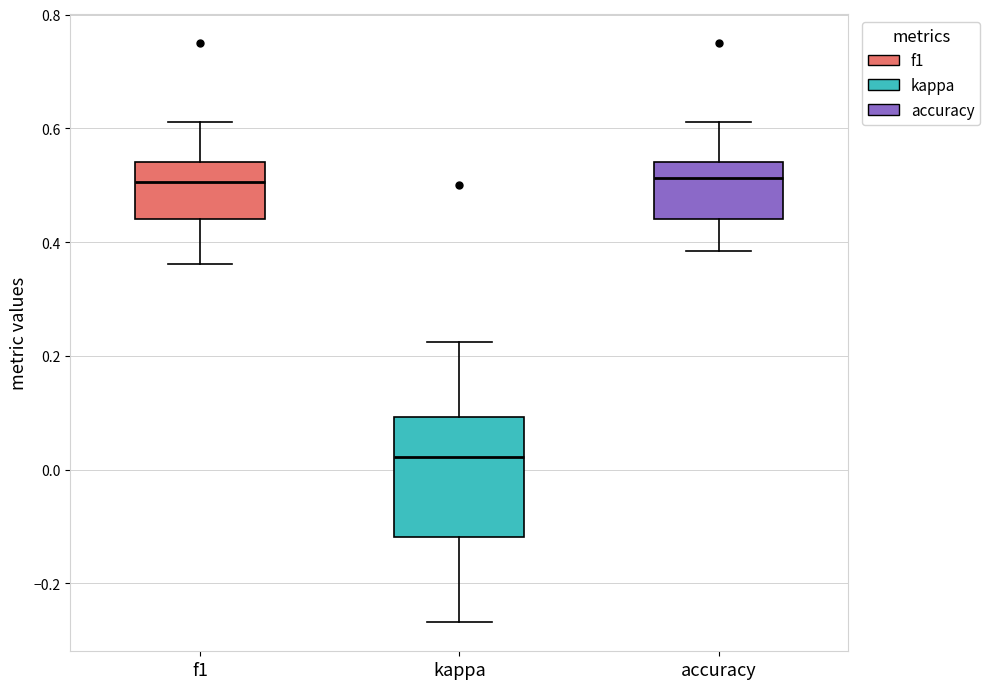

Comparing the boxes themselves (not the whiskers), which one is the tallest?

kappa